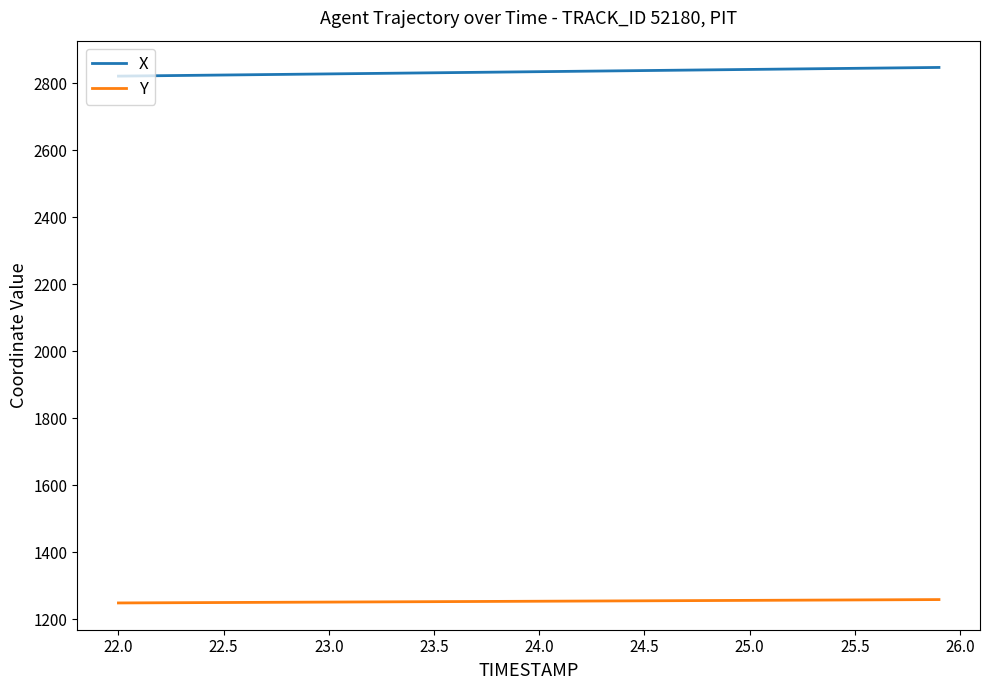

Which series has the largest total across all categories?

X